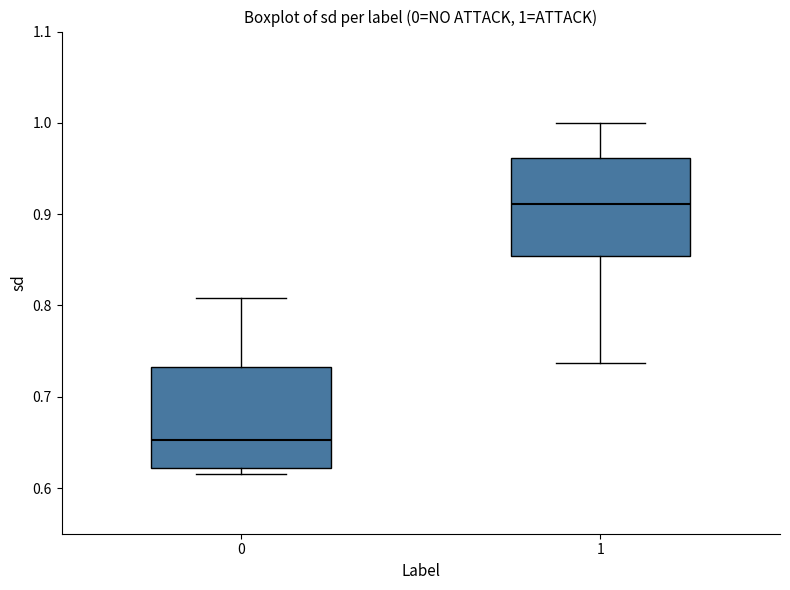

Which box has the lowest median line?

0